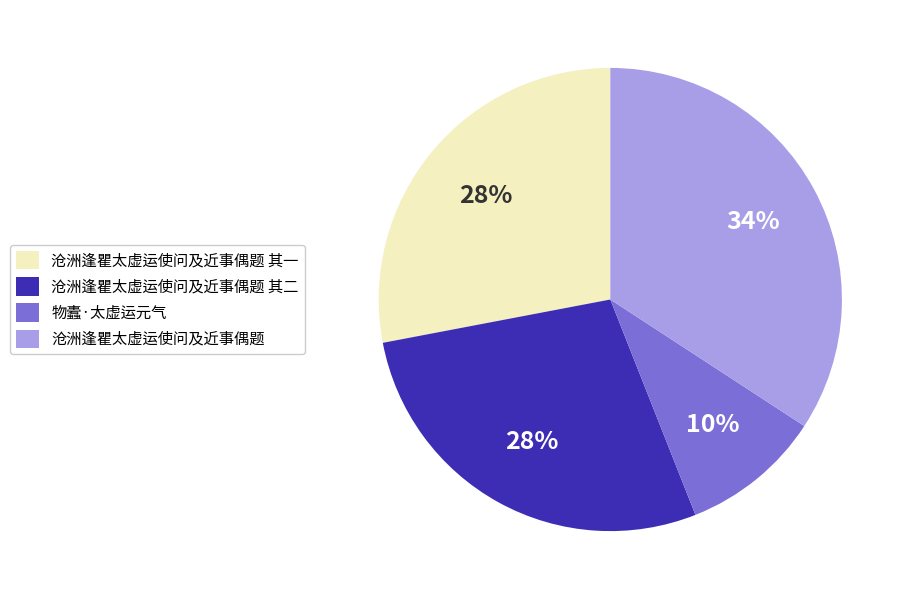

Is there any slice that represents more than half of the pie?

No